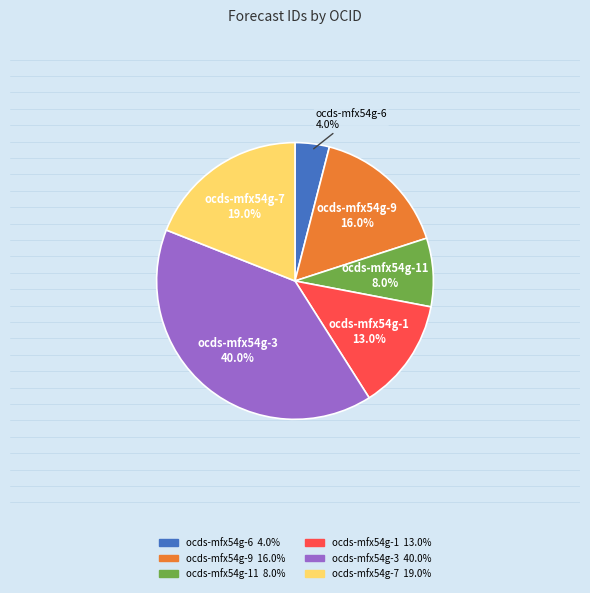

What is the ratio of the value at ocds-mfx54g-6 to the value at ocds-mfx54g-11?

0.5